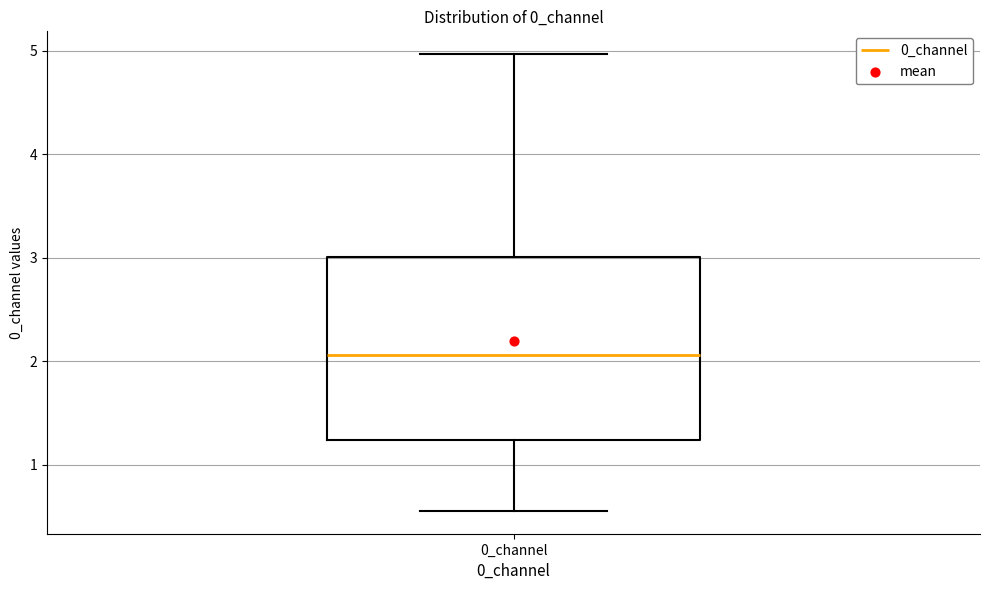

Read this box plot against the y-axis: the position of the median line, the range covered by the box, and the ends of both whiskers. The values are not printed on the chart, so give them approximately, as read against the axis.

median 2.1, box 1.2 to 3.0, whiskers 0.6 to 5.0